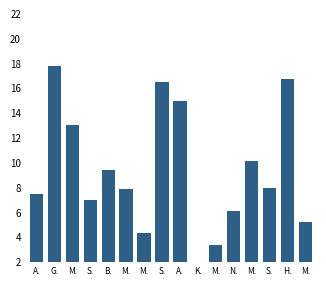

List the labels in order of value, largest first.

G., H., S., A., M., M., B., S., M., A., S., N., M., M., M., K.